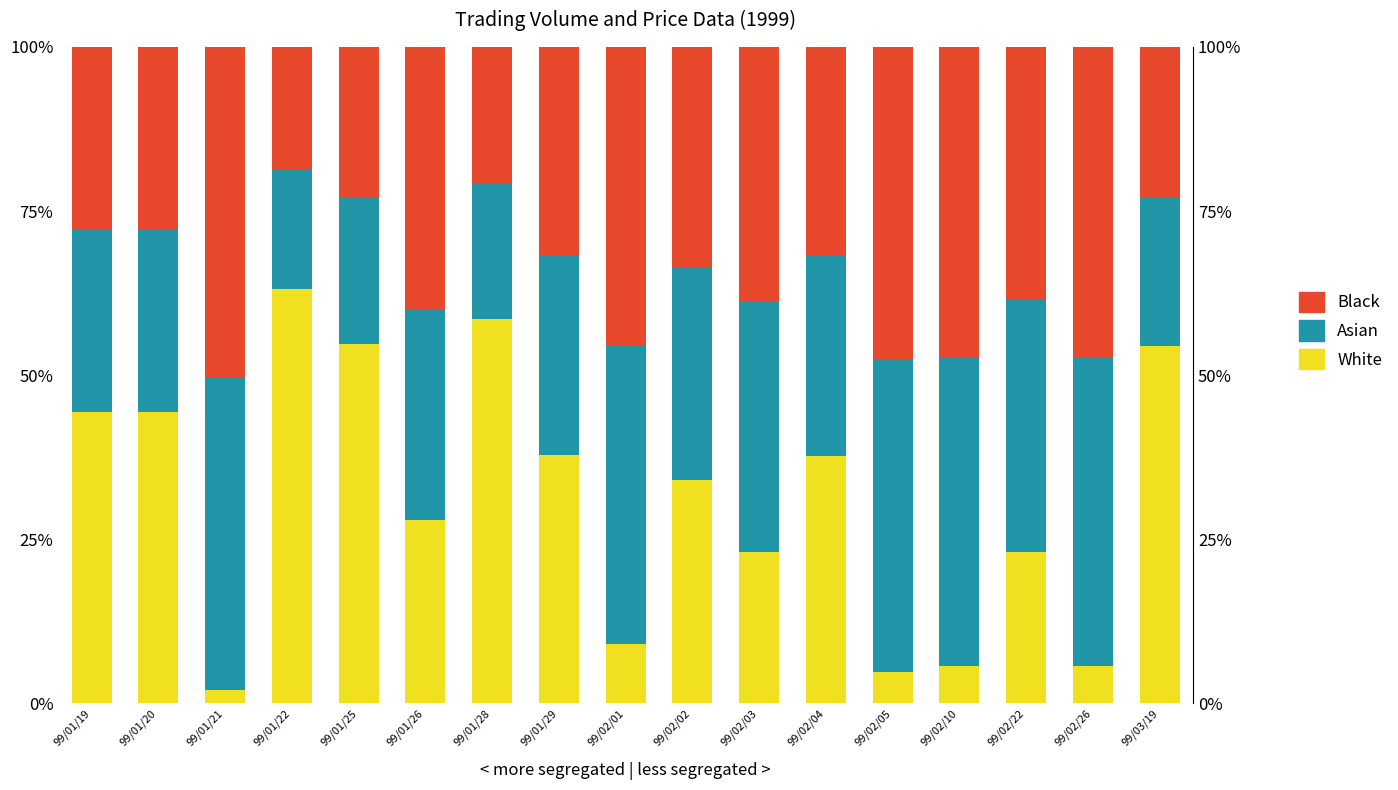

Does the chart contain stacked bars?

No